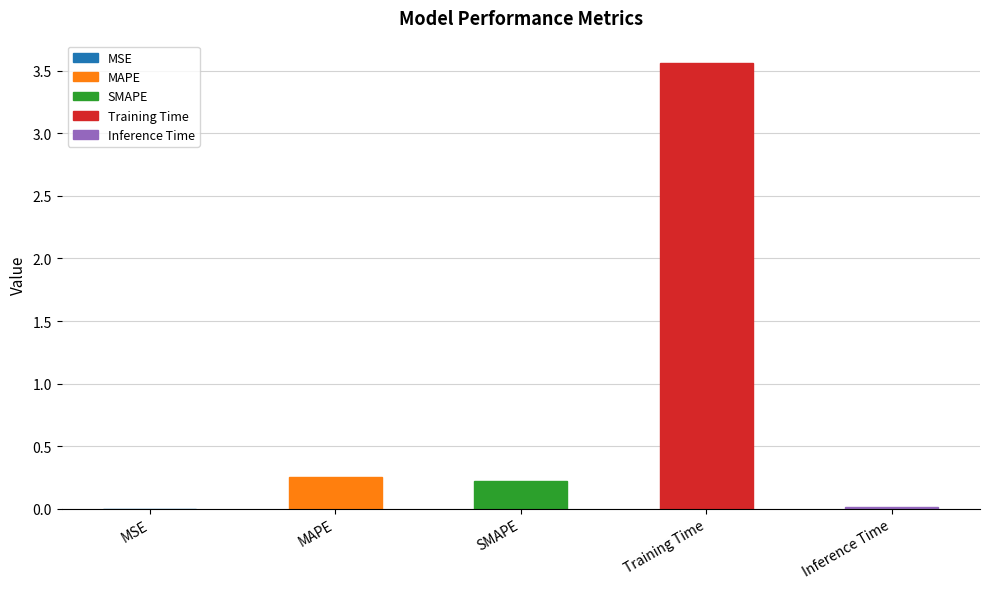

What is the change in value from MAPE to Training Time?

+3.3